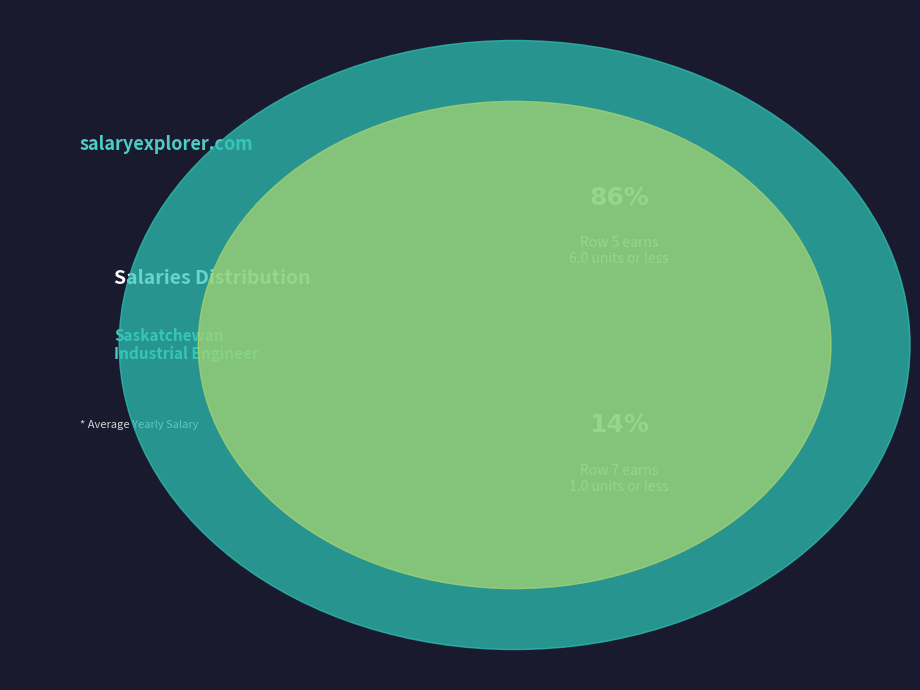

To the nearest percent, what portion does 5 represent?

86%